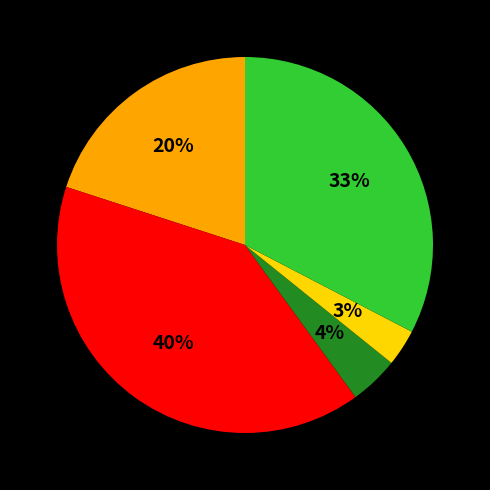

Is there a majority slice in this chart?

No